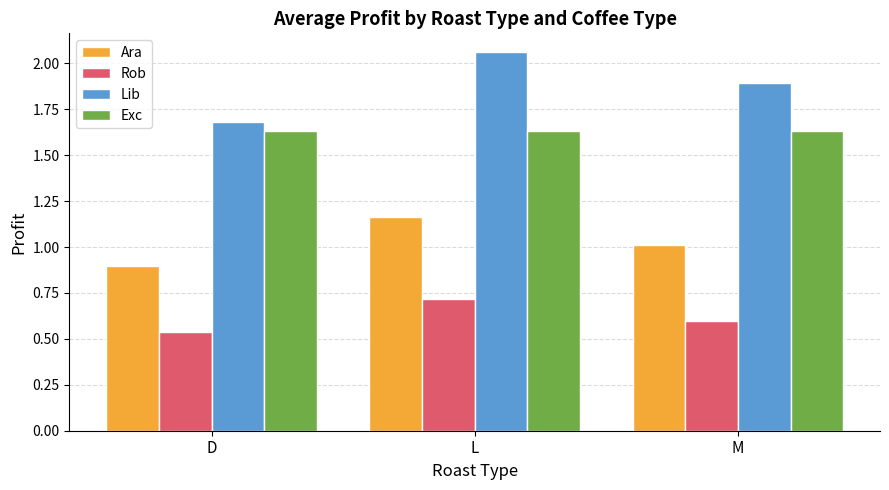

Where is Rob nearest to the value 0?

D